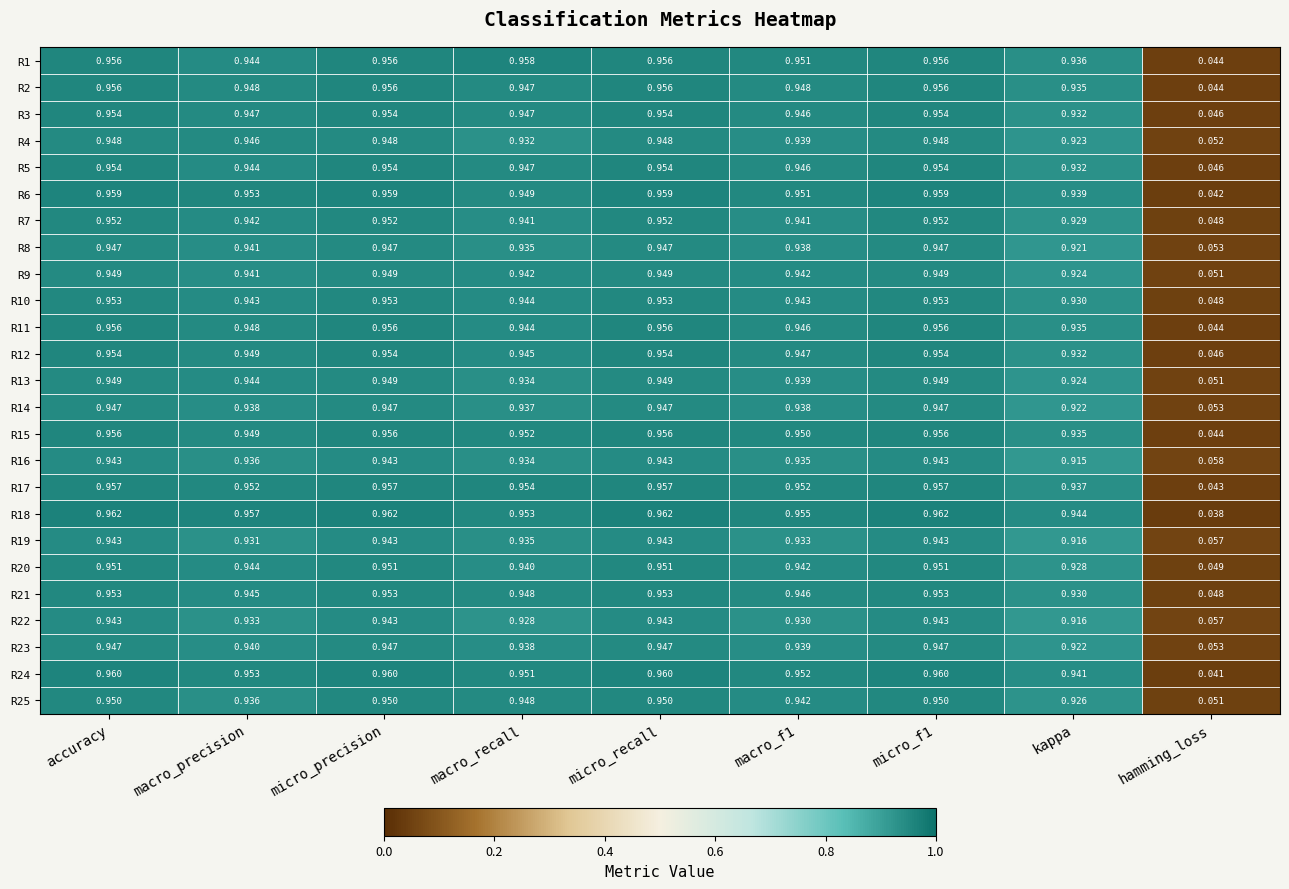

At which label is R7 closest to 0?

hamming_loss